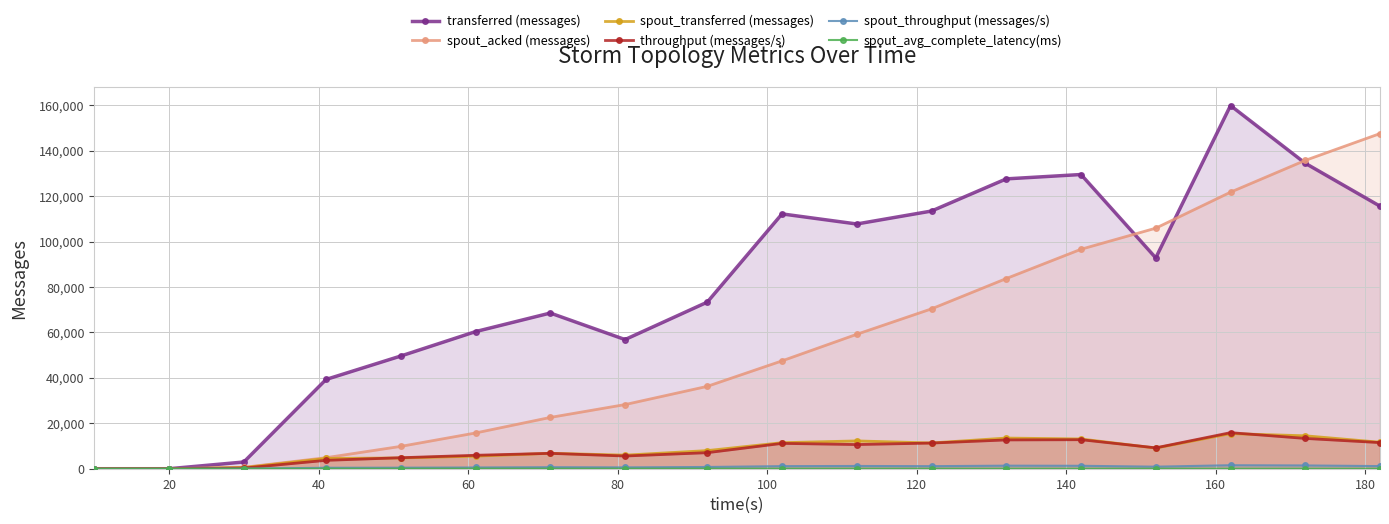

Which series has the largest total across all categories?

transferred (messages)